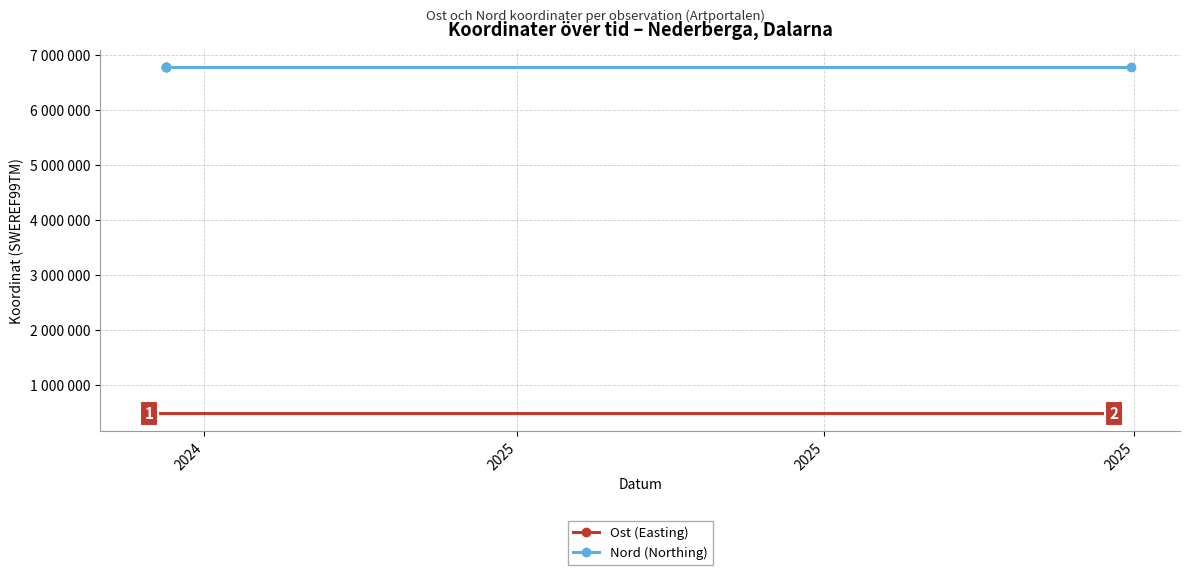

True or false: Nord (Northing) and Ost (Easting) cross at least once.

False